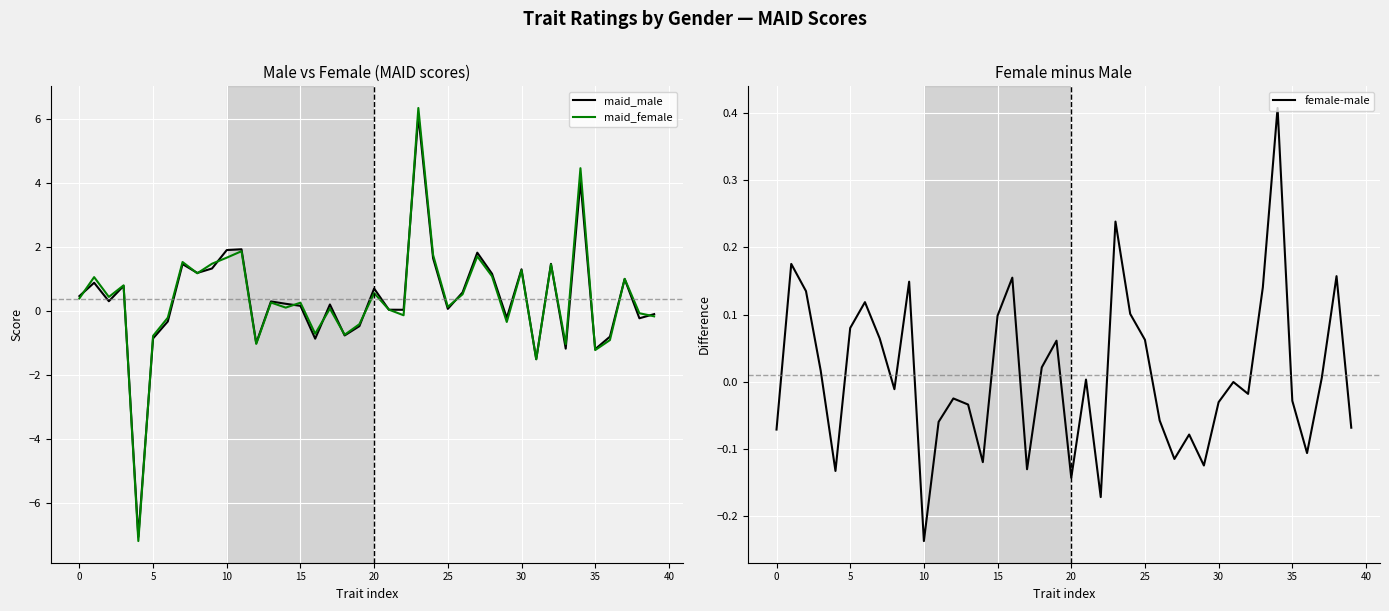

At which category is the sum across all series the highest?

23